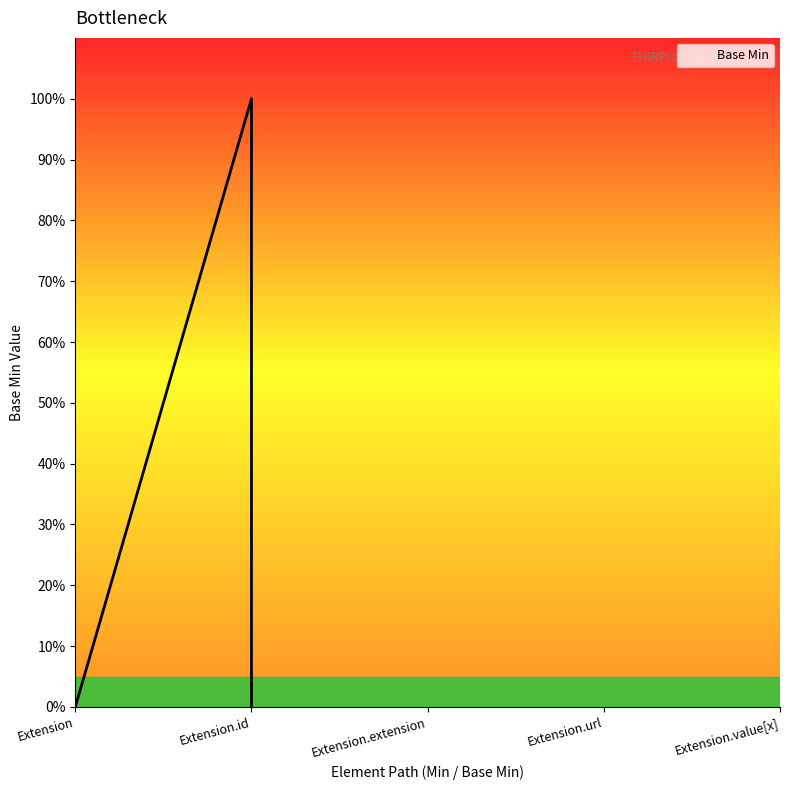

How many lines are shown in the chart?

1